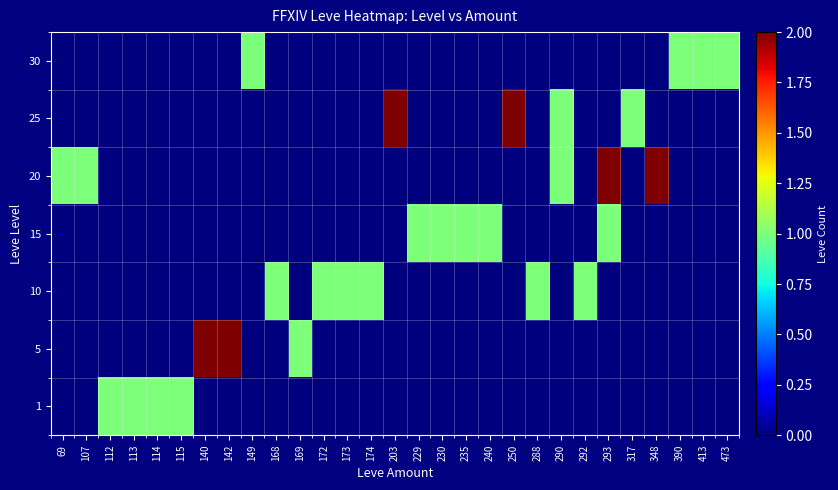

Reading right to left, what are all the values shown in this chart?

1: 473=0	413=0	390=0	348=0	317=0	293=0	292=0	290=0	288=0	250=0	240=0	235=0	230=0	229=0	203=0	174=0	173=0	172=0	169=0	168=0	149=0	142=0	140=0	115=1	114=1	113=1	112=1	107=0	69=0
5: 473=0	413=0	390=0	348=0	317=0	293=0	292=0	290=0	288=0	250=0	240=0	235=0	230=0	229=0	203=0	174=0	173=0	172=0	169=1	168=0	149=0	142=2	140=2	115=0	114=0	113=0	112=0	107=0	69=0
10: 473=0	413=0	390=0	348=0	317=0	293=0	292=1	290=0	288=1	250=0	240=0	235=0	230=0	229=0	203=0	174=1	173=1	172=1	169=0	168=1	149=0	142=0	140=0	115=0	114=0	113=0	112=0	107=0	69=0
15: 473=0	413=0	390=0	348=0	317=0	293=1	292=0	290=0	288=0	250=0	240=1	235=1	230=1	229=1	203=0	174=0	173=0	172=0	169=0	168=0	149=0	142=0	140=0	115=0	114=0	113=0	112=0	107=0	69=0
20: 473=0	413=0	390=0	348=2	317=0	293=2	292=0	290=1	288=0	250=0	240=0	235=0	230=0	229=0	203=0	174=0	173=0	172=0	169=0	168=0	149=0	142=0	140=0	115=0	114=0	113=0	112=0	107=1	69=1
25: 473=0	413=0	390=0	348=0	317=1	293=0	292=0	290=1	288=0	250=2	240=0	235=0	230=0	229=0	203=2	174=0	173=0	172=0	169=0	168=0	149=0	142=0	140=0	115=0	114=0	113=0	112=0	107=0	69=0
30: 473=1	413=1	390=1	348=0	317=0	293=0	292=0	290=0	288=0	250=0	240=0	235=0	230=0	229=0	203=0	174=0	173=0	172=0	169=0	168=0	149=1	142=0	140=0	115=0	114=0	113=0	112=0	107=0	69=0